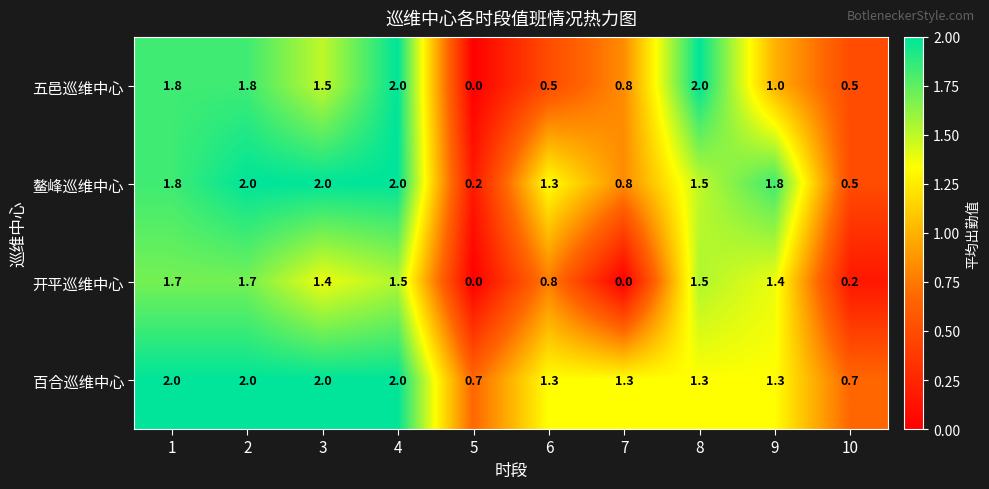

Is it true that 百合巡维中心 equals 1.1 at 10?

False